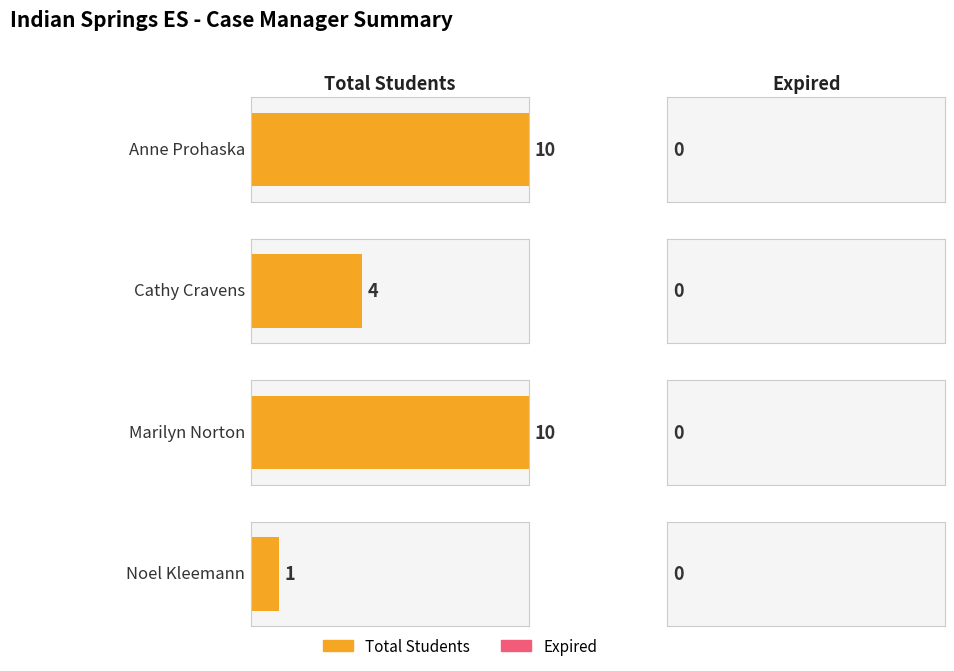

What are all the series names shown in the legend?

Total Students, Expired